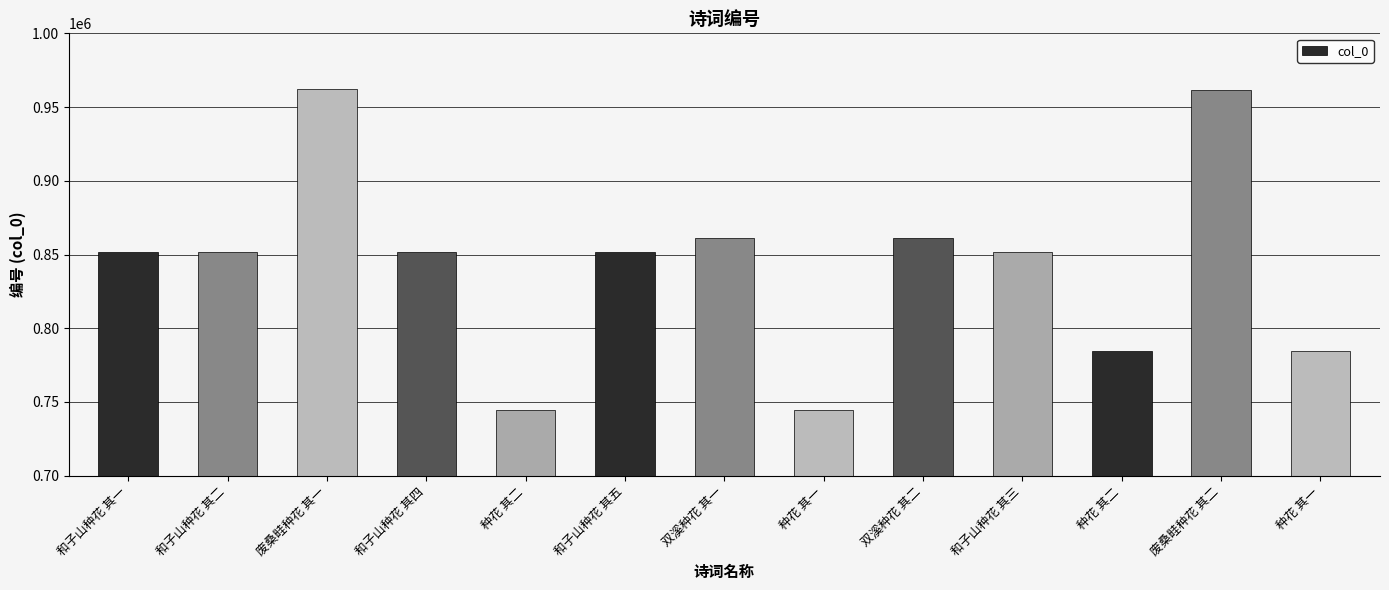

Count the number of data series in this chart.

1